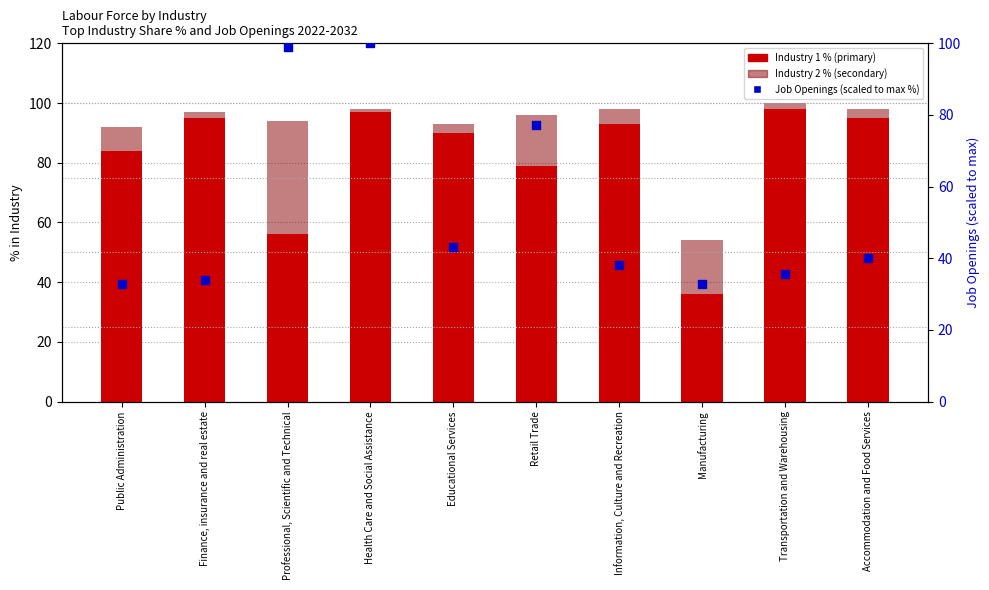

At how many categories does at least one series exceed 72?

9